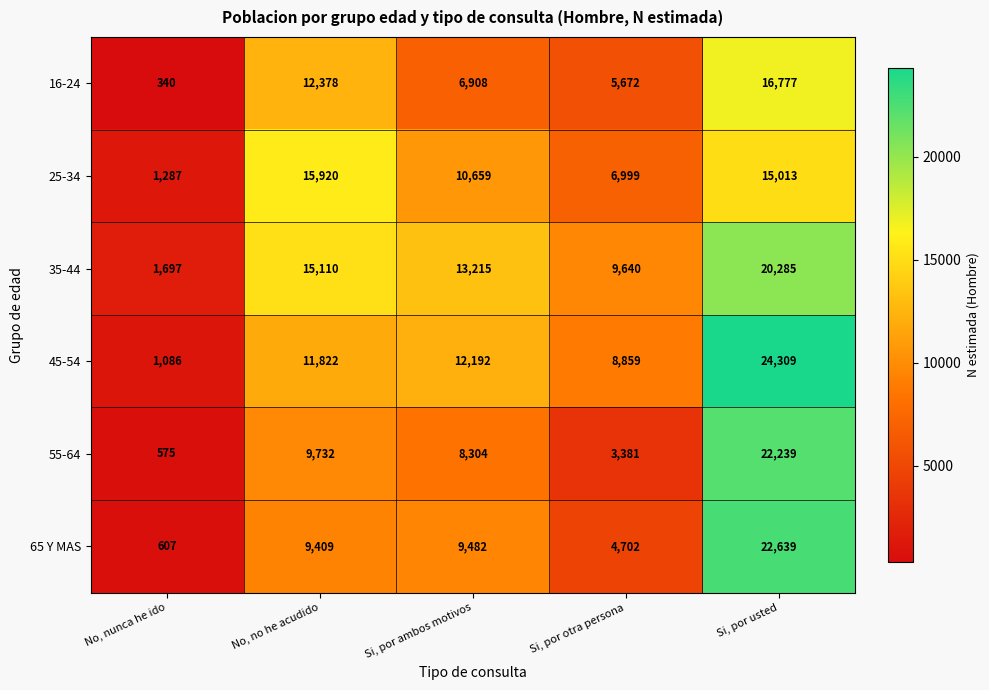

What is the maximum value shown in the chart?

24309